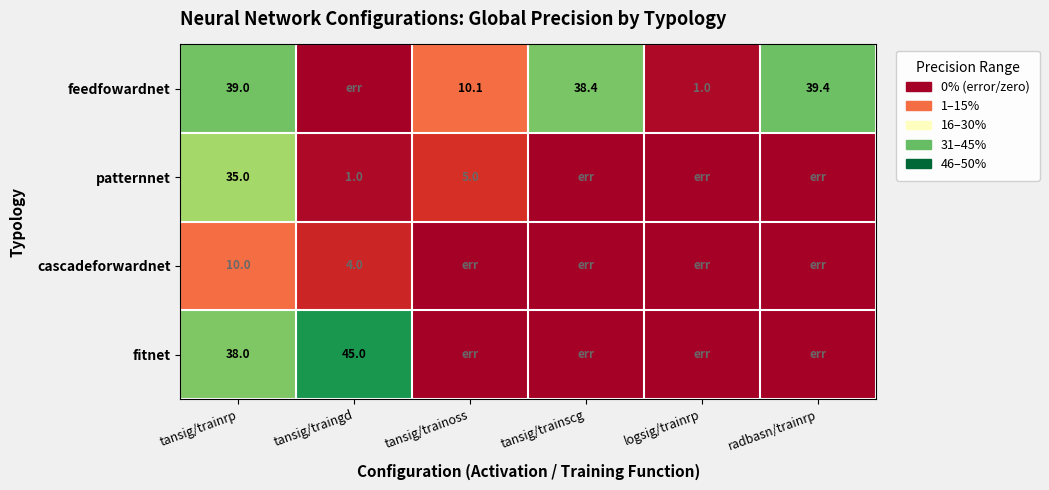

What is the maximum value for fitnet?

45.0